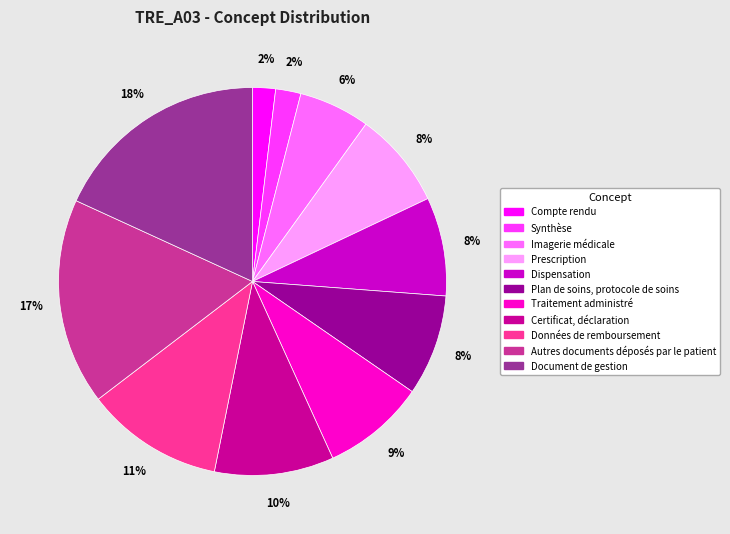

Count the number of slices in the pie.

11